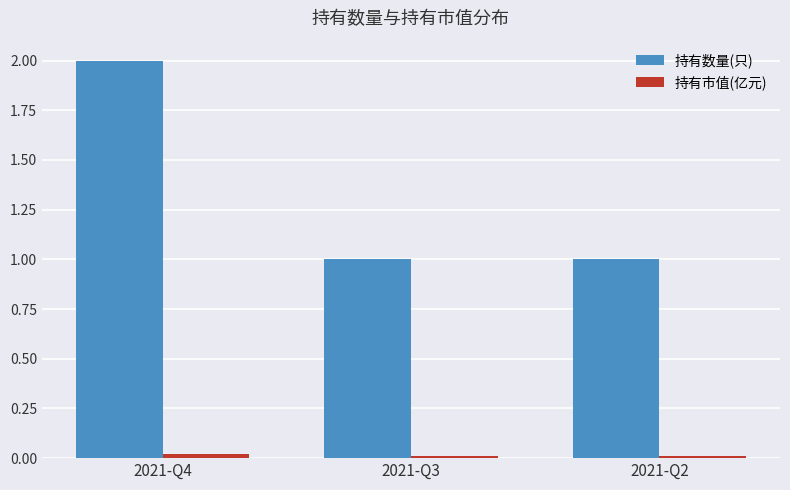

At which category is the sum across all series the highest?

2021-Q4